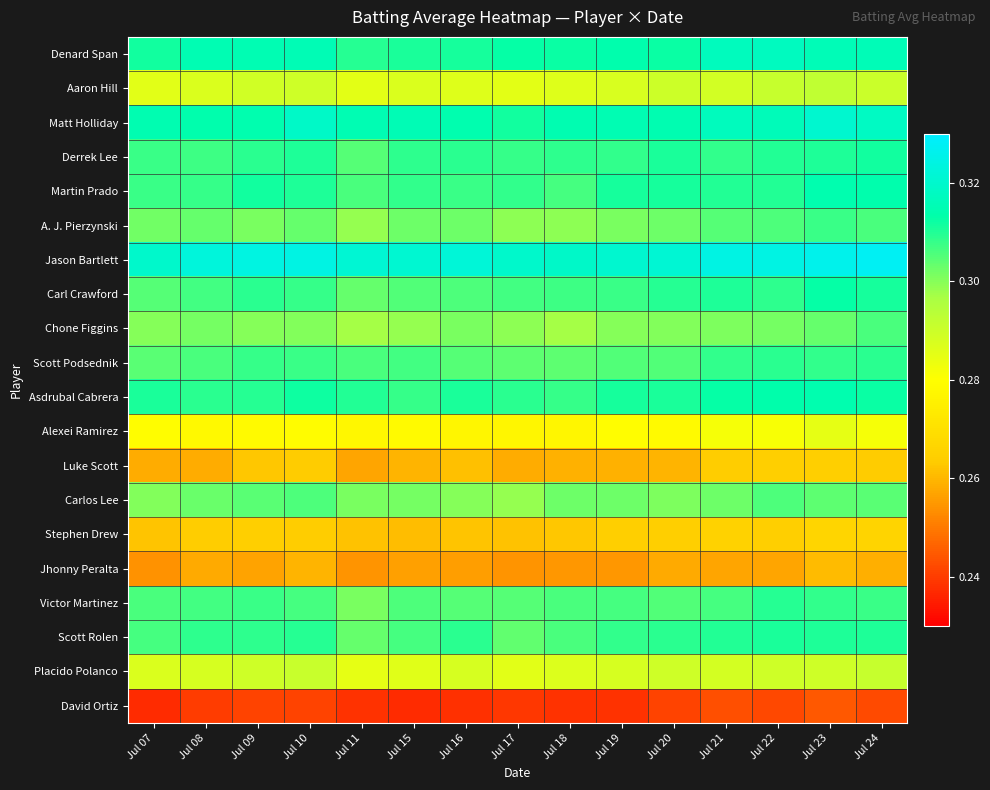

Between Jul 09 and Jul 22, which is larger?

Jul 22